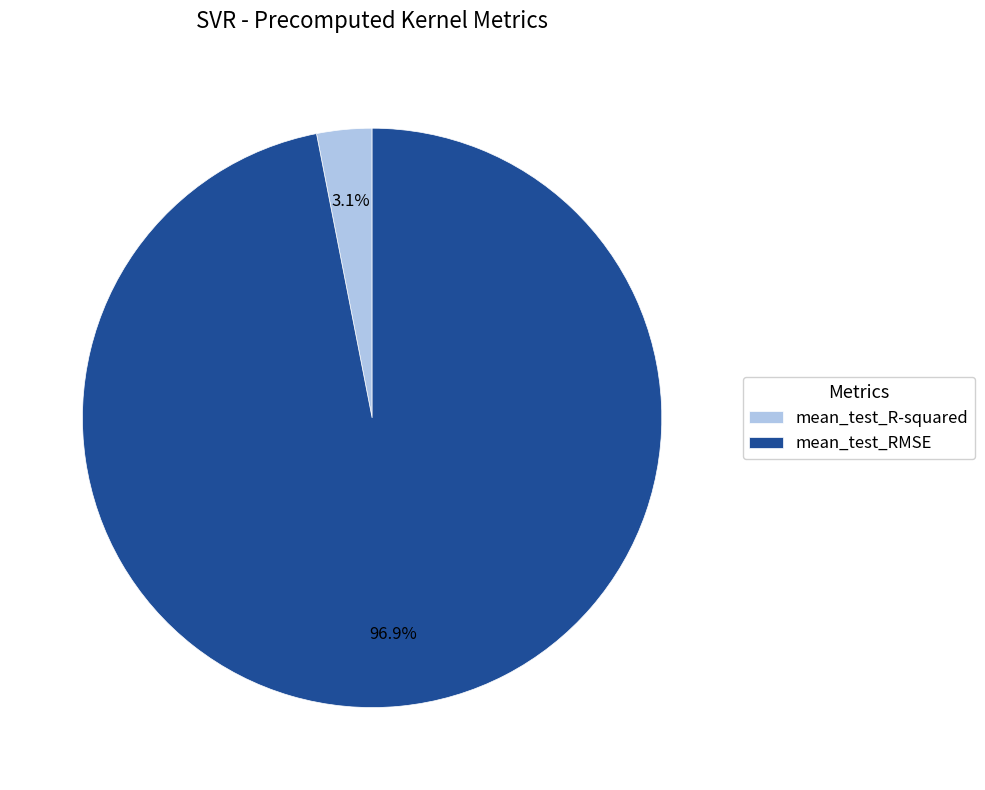

Which category accounts for the majority?

mean_test_RMSE